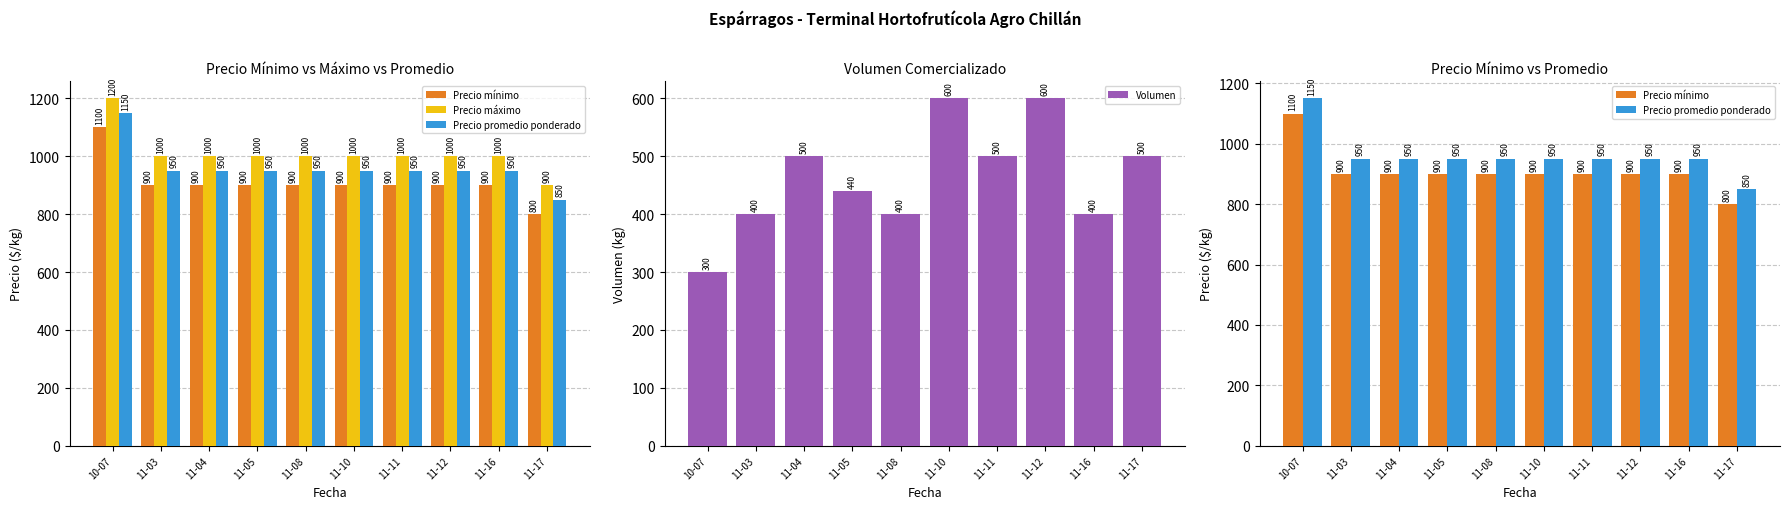

What is the label of the 8th bar from the left?

11-12